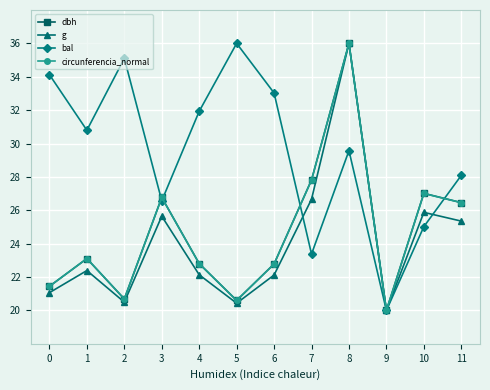

What is the total value across all series at 1?

99.4